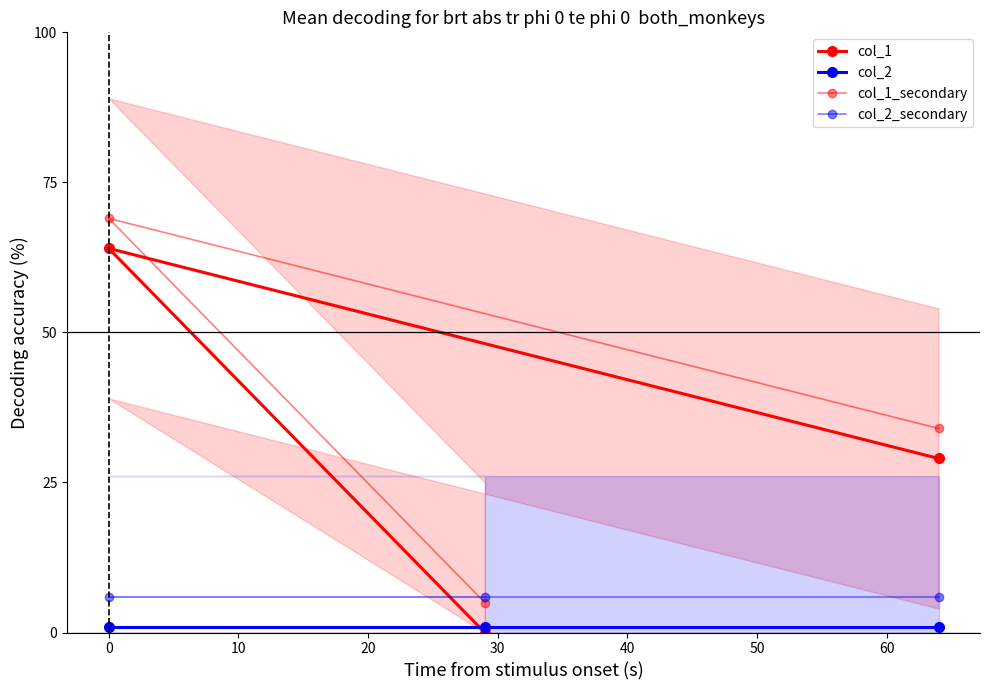

How many values in the col_1_secondary series are below 34?

1